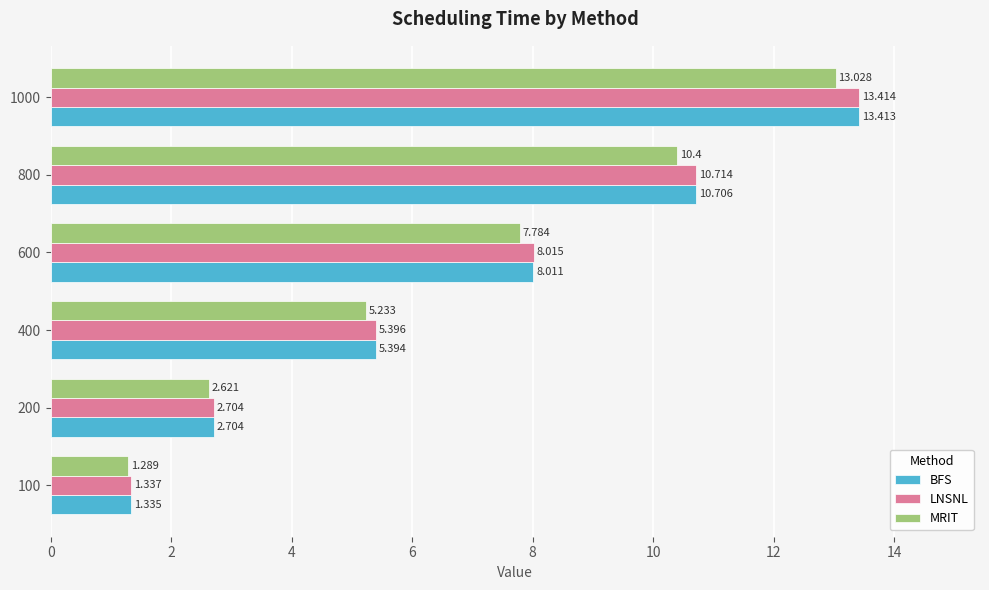

What is the average value of the BFS series?

6.9